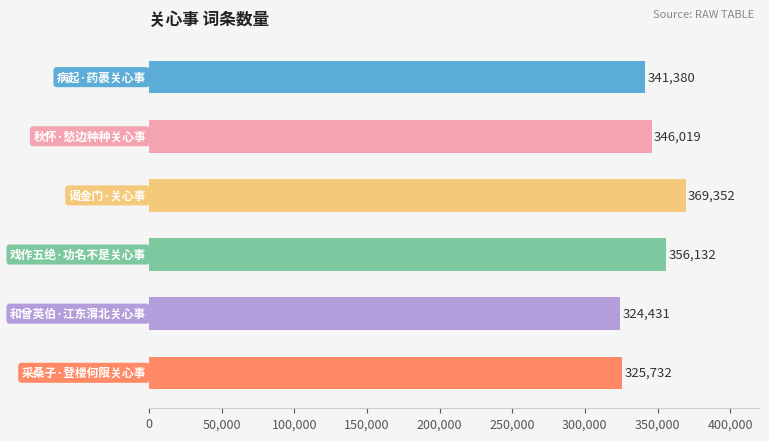

What is the smallest value displayed?

324431